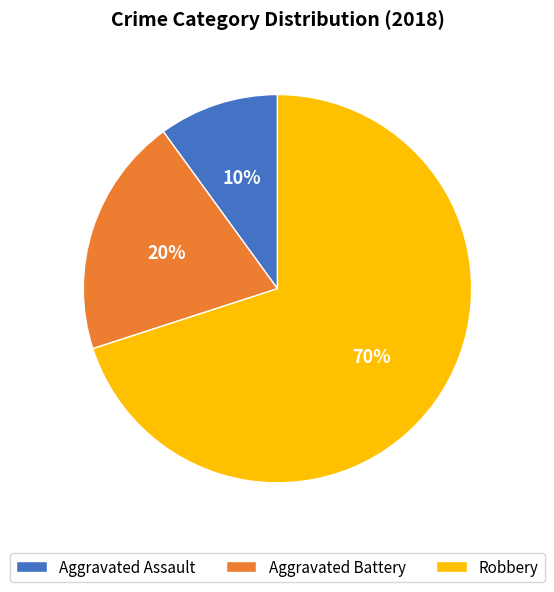

Which slice is the largest?

Robbery